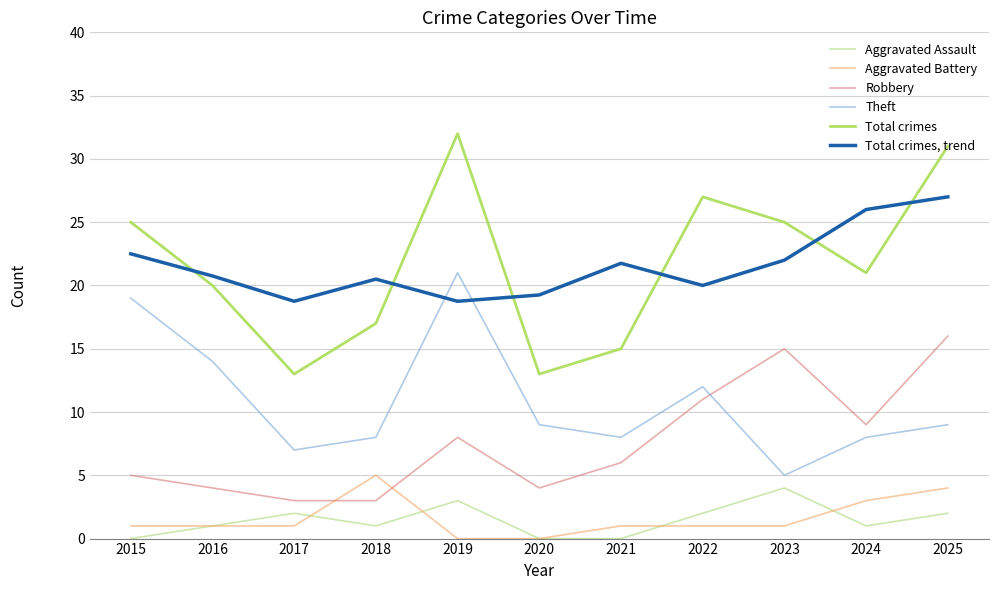

What is the difference between the maximum and second lowest values in the Aggravated Assault series?

4.0